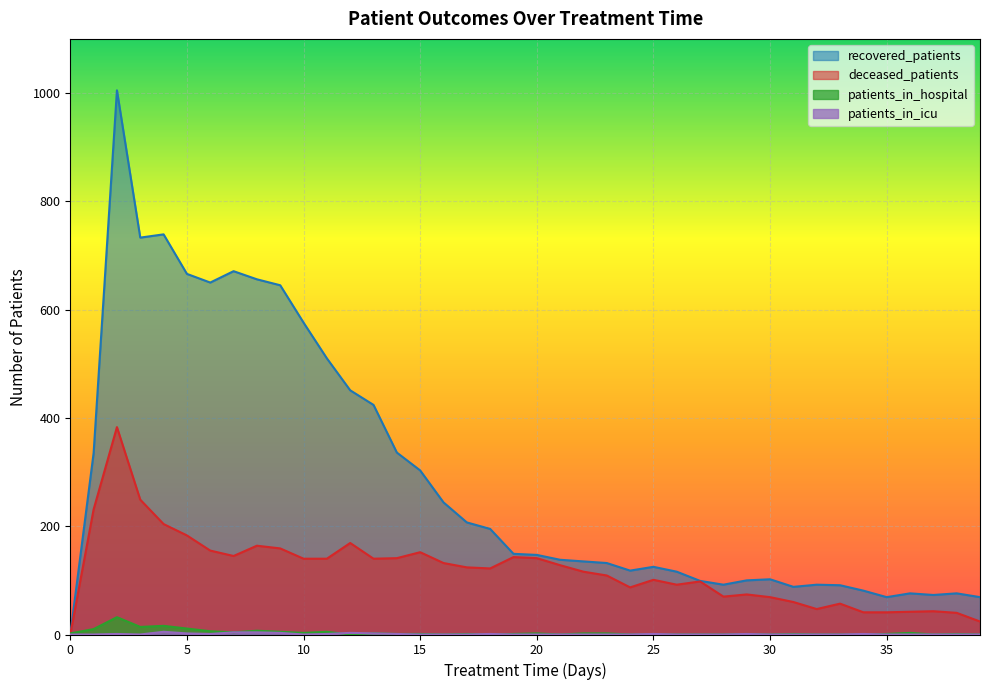

Reading left to right, extract all data points from this chart.

patients_in_hospital: 0=2	1=10	2=32	3=14	4=16	5=11	6=6	7=4	8=7	9=5	10=3	11=5	12=0	13=2	14=1	15=1	16=0	17=1	18=0	19=1	20=2	21=0	22=2	23=2	24=0	25=0	26=0	27=0	28=0	29=1	30=0	31=1	32=0	33=0	34=0	35=1	36=3	37=0	38=1	39=0
patients_in_icu: 0=0	1=0	2=1	3=0	4=5	5=2	6=1	7=4	8=4	9=3	10=0	11=1	12=3	13=2	14=1	15=0	16=0	17=0	18=1	19=0	20=0	21=0	22=0	23=0	24=0	25=1	26=0	27=0	28=0	29=1	30=0	31=0	32=0	33=0	34=1	35=0	36=0	37=0	38=0	39=0
recovered_patients: 0=0	1=335	2=1005	3=733	4=739	5=666	6=650	7=671	8=656	9=645	10=576	11=510	12=451	13=424	14=336	15=303	16=244	17=207	18=195	19=149	20=147	21=138	22=135	23=132	24=118	25=125	26=116	27=99	28=92	29=100	30=102	31=88	32=92	33=91	34=81	35=69	36=76	37=73	38=76	39=69
deceased_patients: 0=0	1=231	2=383	3=249	4=204	5=183	6=155	7=145	8=164	9=159	10=140	11=140	12=169	13=140	14=141	15=152	16=132	17=124	18=122	19=143	20=141	21=128	22=116	23=109	24=87	25=101	26=92	27=98	28=70	29=74	30=69	31=60	32=47	33=57	34=41	35=41	36=42	37=43	38=40	39=24